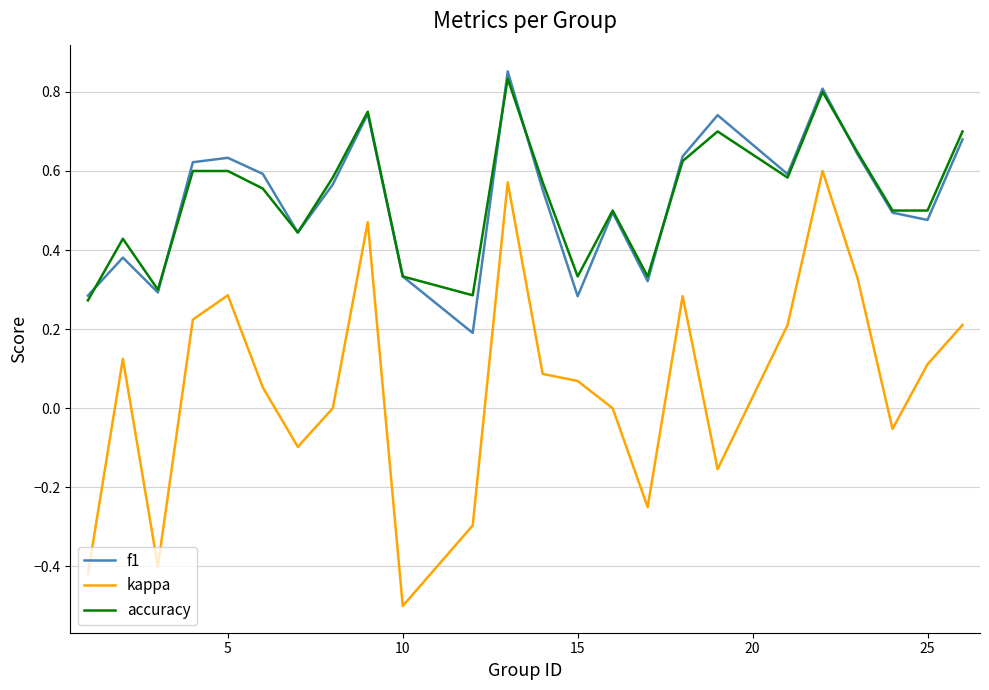

What is the difference between the second highest and second lowest values in the kappa series?

1.0